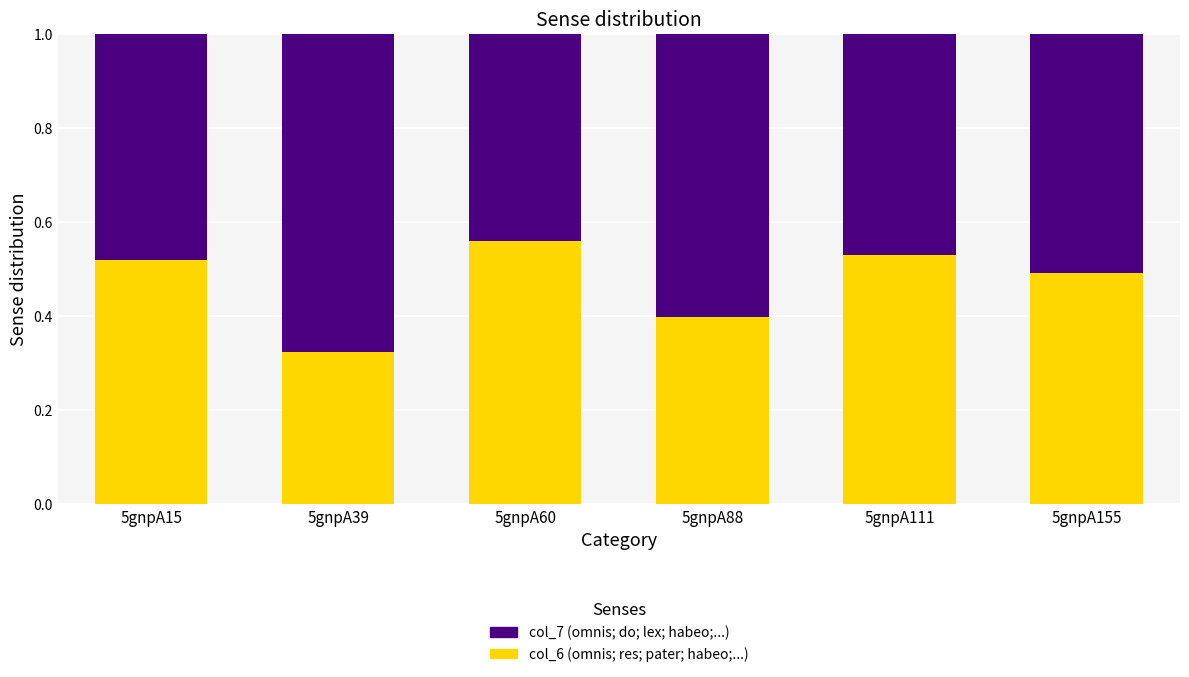

What is the total value across all series at 5gnpA155?

1.0